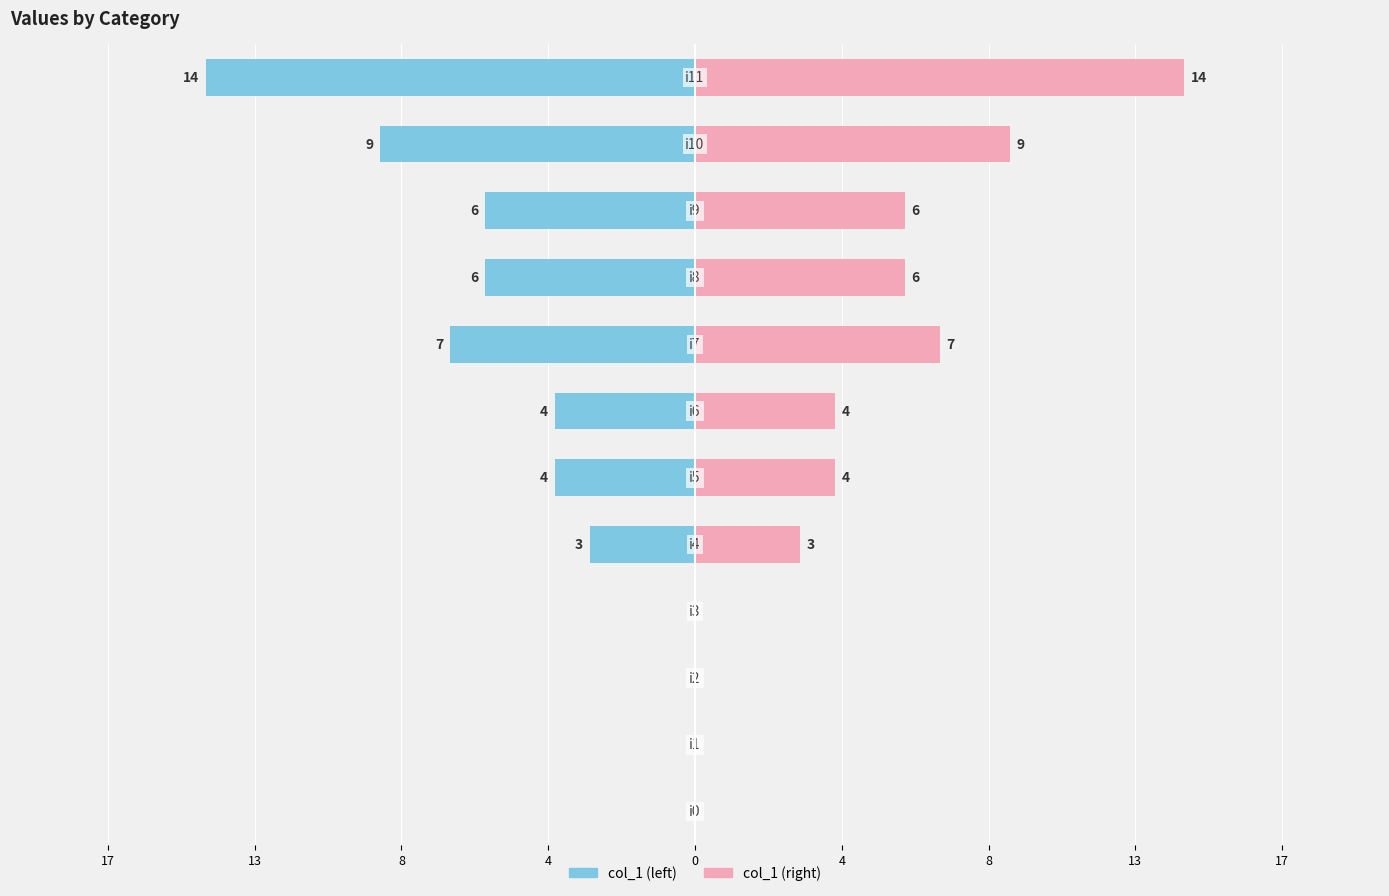

How many bars are there in total?

24